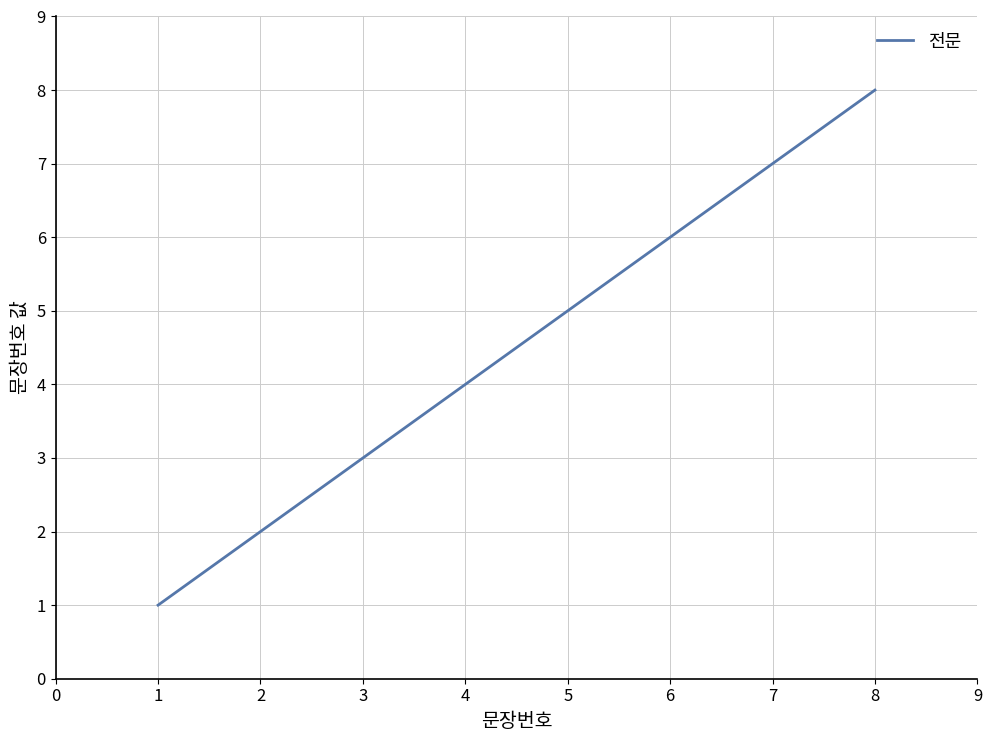

What is the difference between the maximum and second lowest values?

6